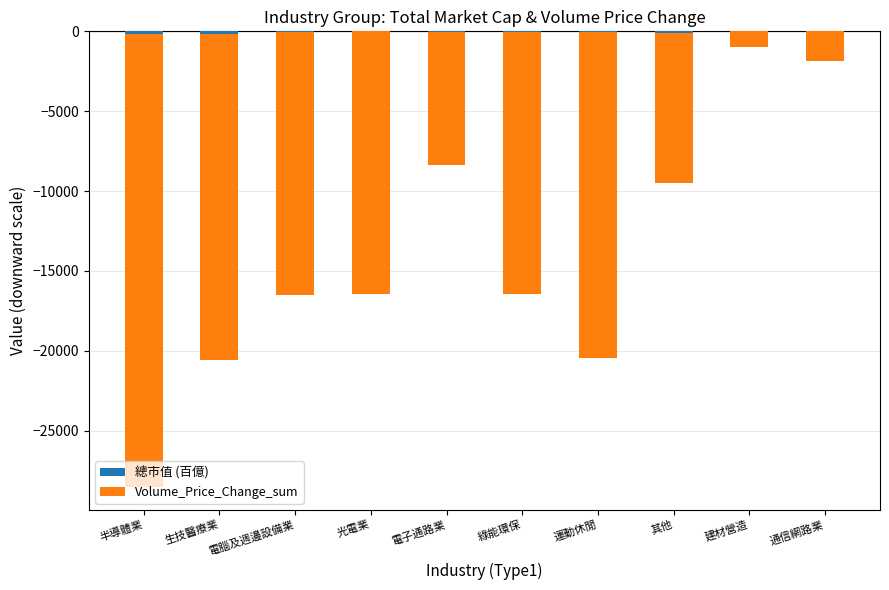

What is the label of the 9th bar from the right?

生技醫療業